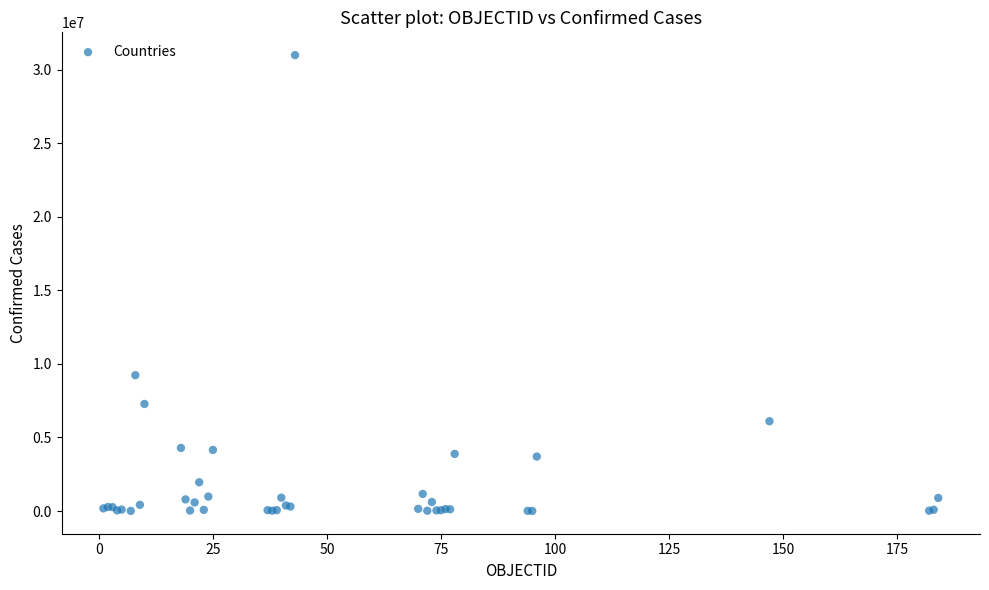

What Y value in the scatter plot is closest to 15492539?

9230573